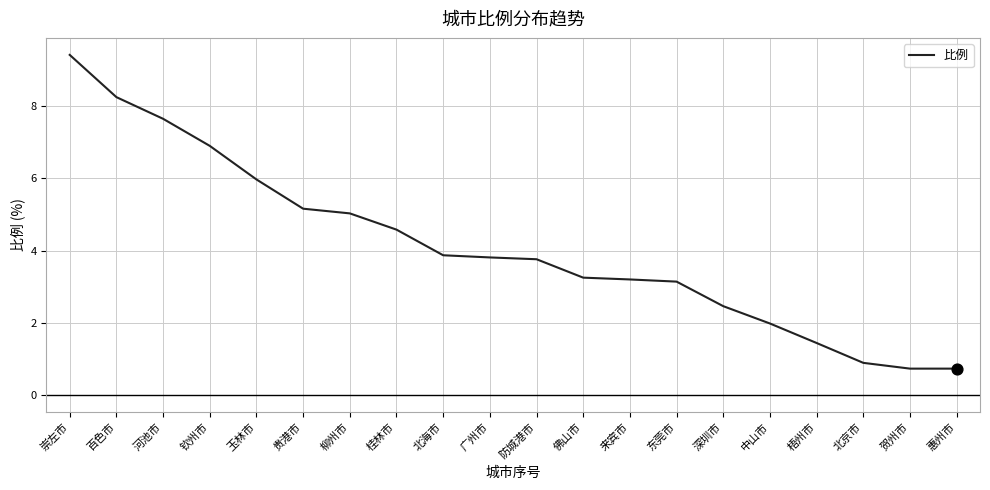

What is the change in value from 百色市 to 北海市?

-4.4